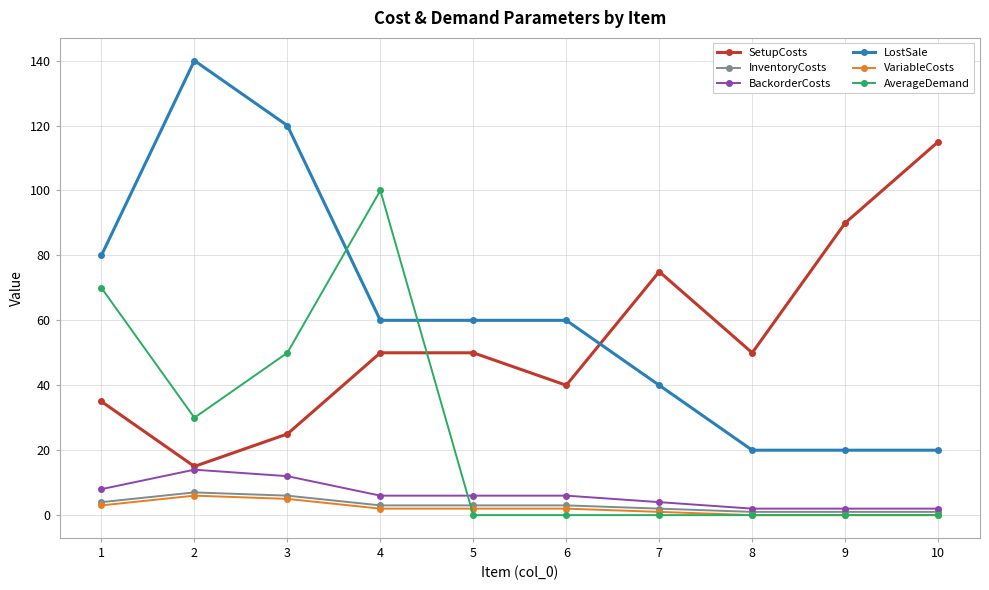

Reading left to right, list all the values displayed in this chart.

SetupCosts: 1=35	2=15	3=25	4=50	5=50	6=40	7=75	8=50	9=90	10=115
InventoryCosts: 1=4	2=7	3=6	4=3	5=3	6=3	7=2	8=1	9=1	10=1
BackorderCosts: 1=8	2=14	3=12	4=6	5=6	6=6	7=4	8=2	9=2	10=2
LostSale: 1=80	2=140	3=120	4=60	5=60	6=60	7=40	8=20	9=20	10=20
VariableCosts: 1=3	2=6	3=5	4=2	5=2	6=2	7=1	8=0	9=0	10=0
AverageDemand: 1=70	2=30	3=50	4=100	5=0	6=0	7=0	8=0	9=0	10=0